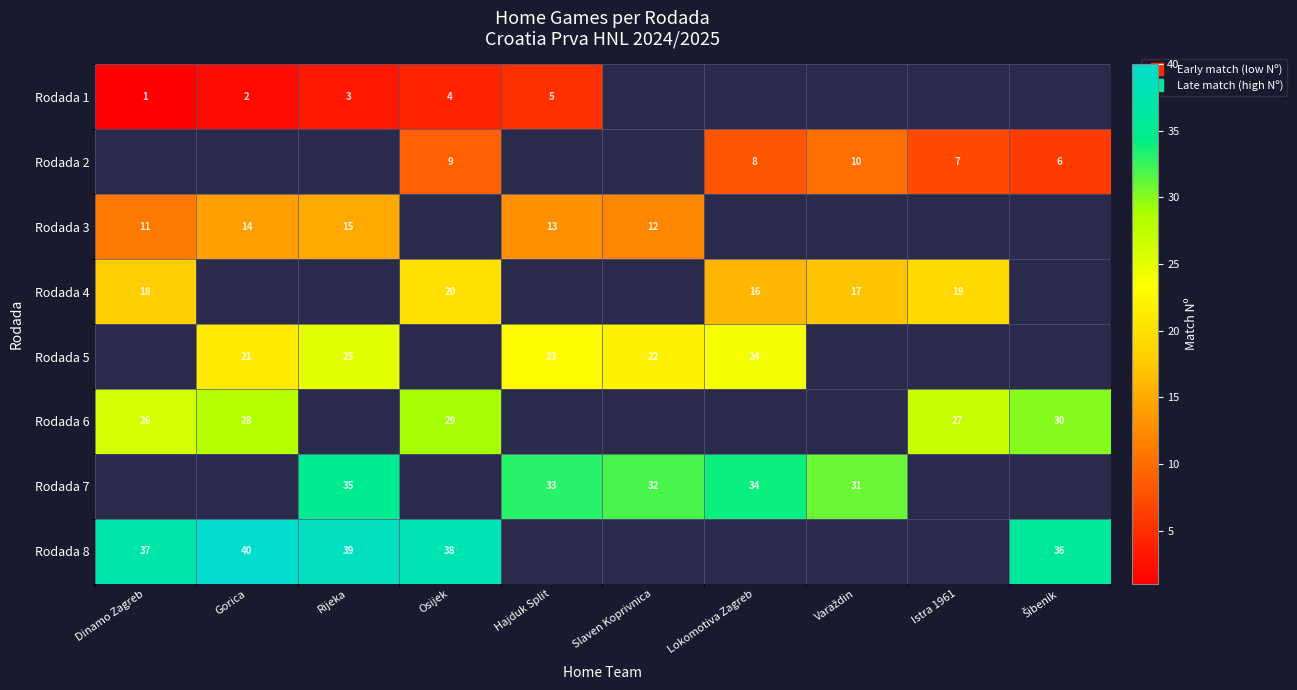

Between Šibenik and Slaven Koprivnica, which is larger?

Slaven Koprivnica